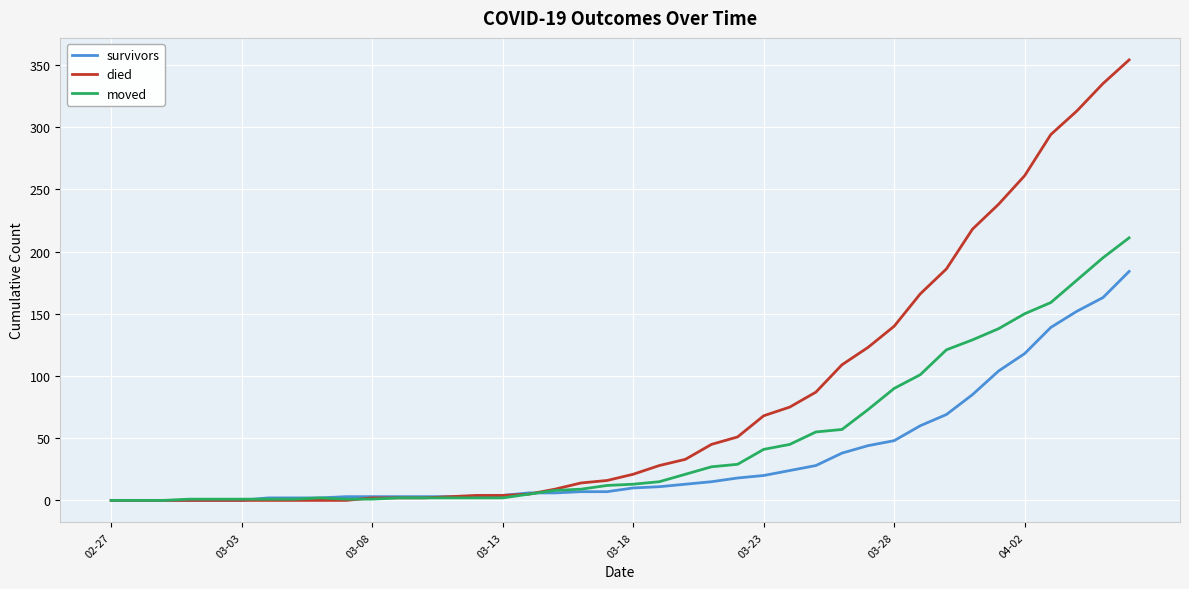

What is the greatest value displayed?

354